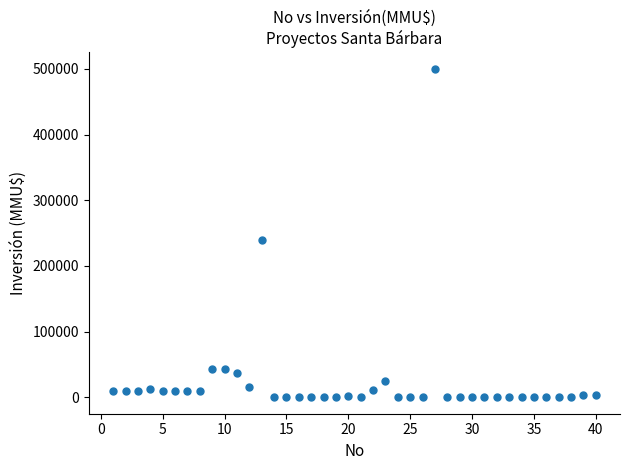

What Y value in the scatter plot is closest to 250000?

240000